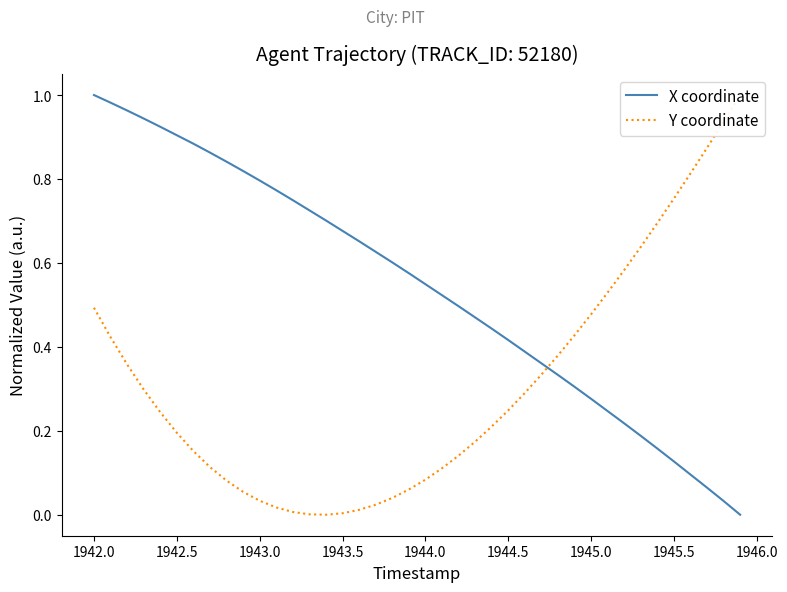

Reading left to right, list all the values displayed in this chart.

X coordinate: 1.0	1.0	1.0	0.9	0.9	0.9	0.9	0.9	0.8	0.8	0.8	0.8	0.7	0.7	0.7	0.7	0.7	0.6	0.6	0.6	0.5	0.5	0.5	0.5	0.4	0.4	0.4	0.4	0.3	0.3	0.3	0.2	0.2	0.2	0.2	0.1	0.1	0.1	0.0	0.0
Y coordinate: 0.5	0.4	0.4	0.3	0.2	0.2	0.2	0.1	0.1	0.1	0.0	0.0	0.0	0.0	0.0	0.0	0.0	0.0	0.0	0.1	0.1	0.1	0.1	0.2	0.2	0.2	0.3	0.3	0.4	0.4	0.5	0.5	0.6	0.6	0.7	0.8	0.8	0.9	0.9	1.0